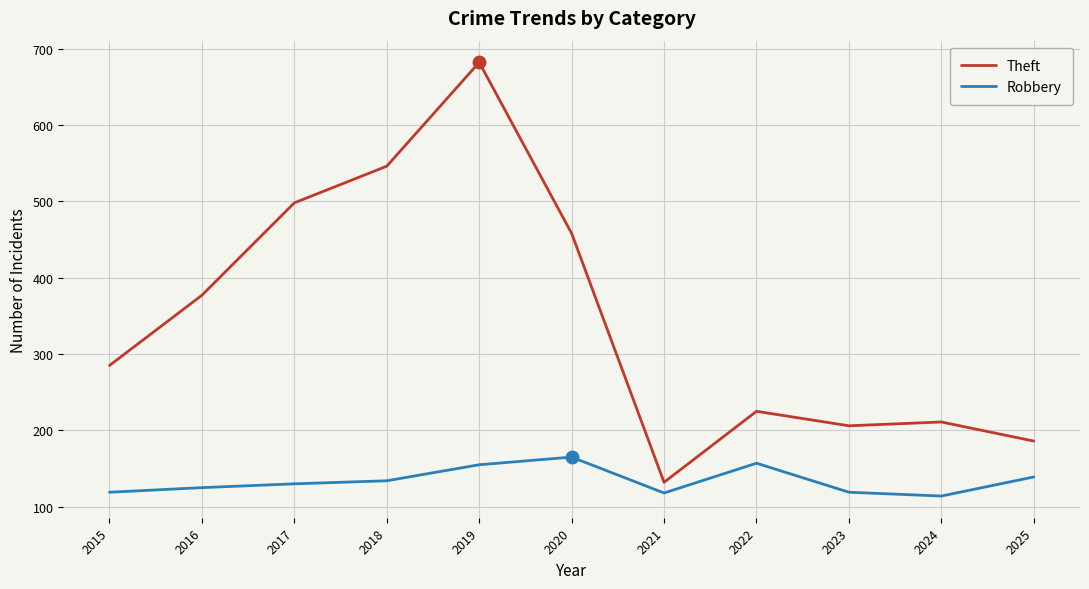

True or false: Robbery and Theft cross at least once.

False